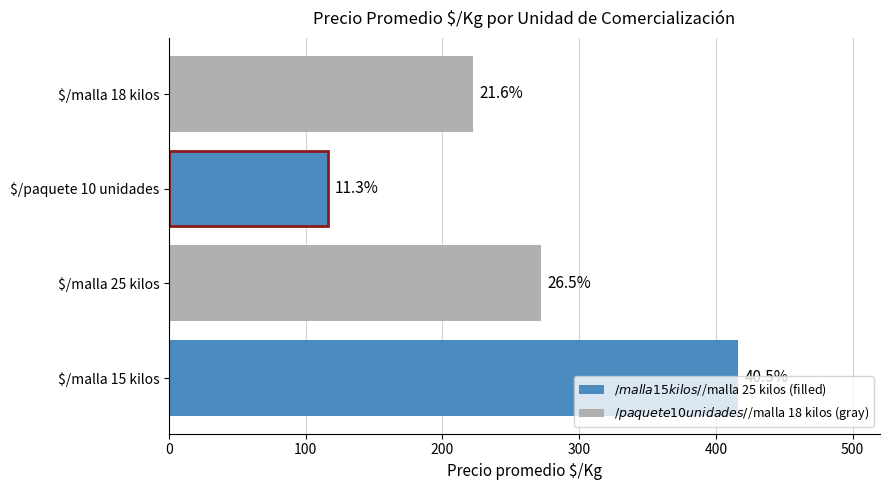

Are the bars horizontal?

Yes